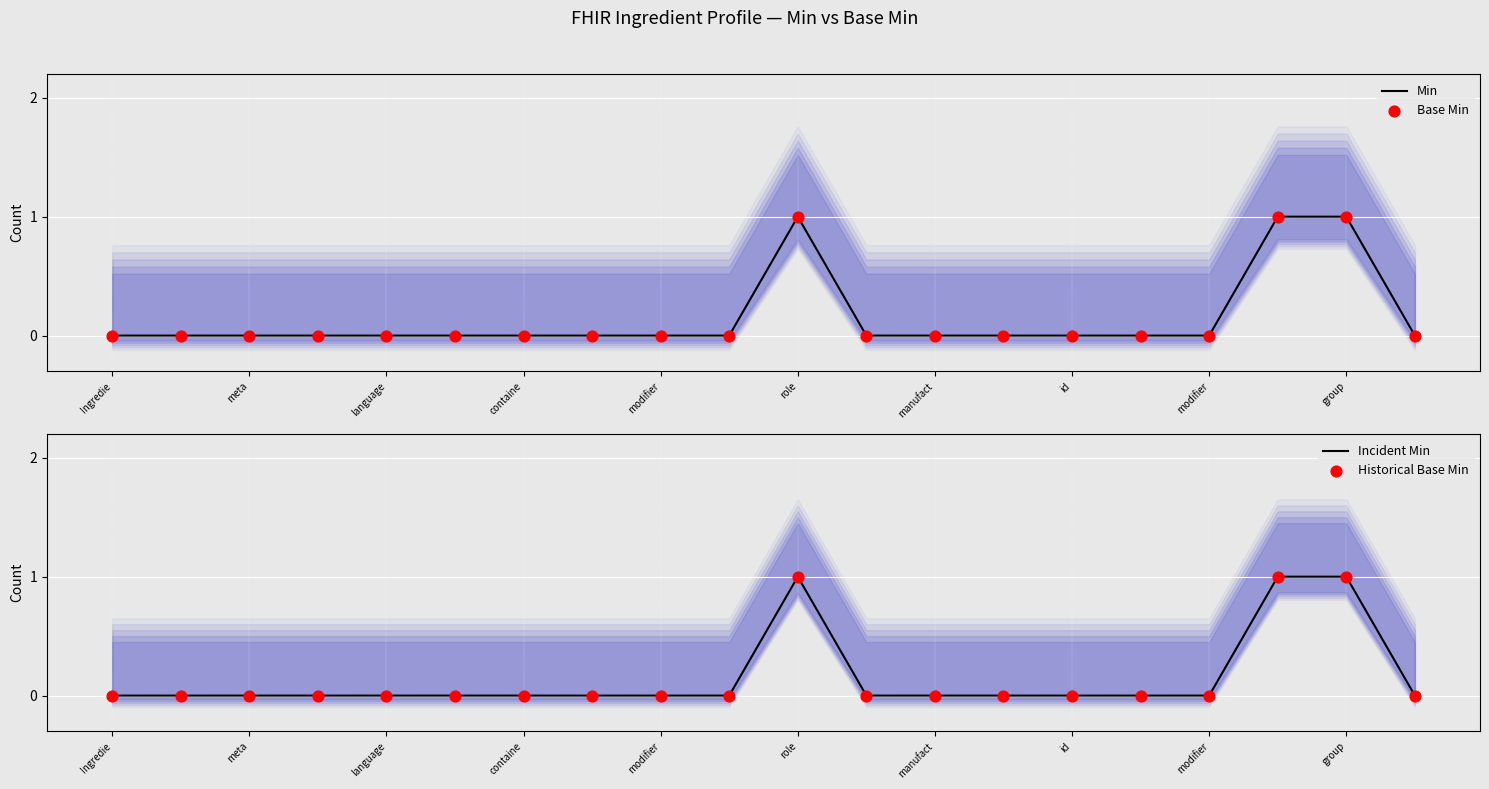

Which series reaches the maximum Y coordinate?

Min